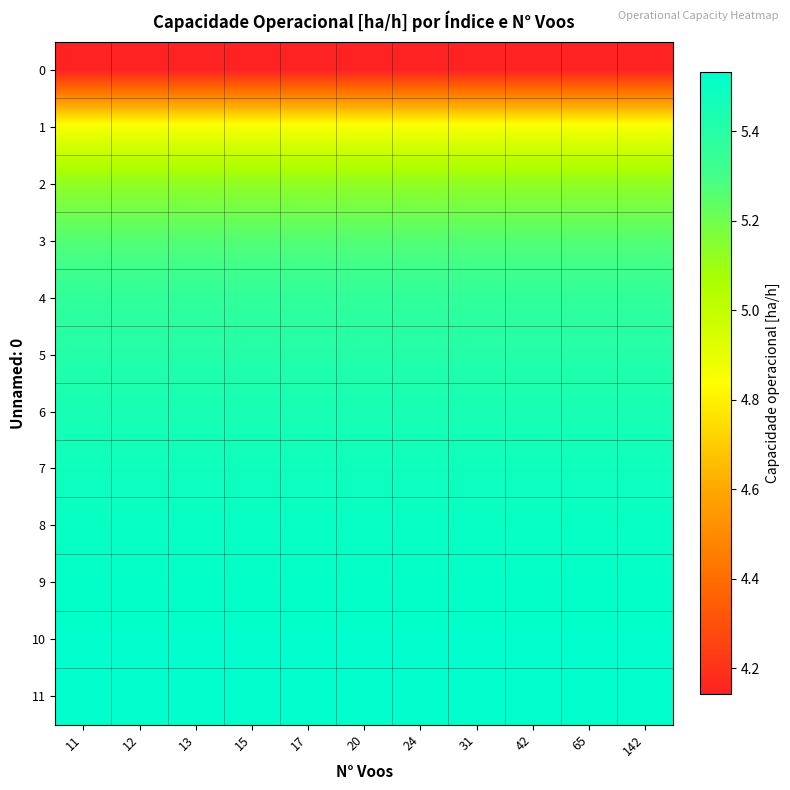

List the series in order of their peak value, highest first.

11, 10, 9, 8, 7, 6, 5, 4, 3, 2, 1, 0